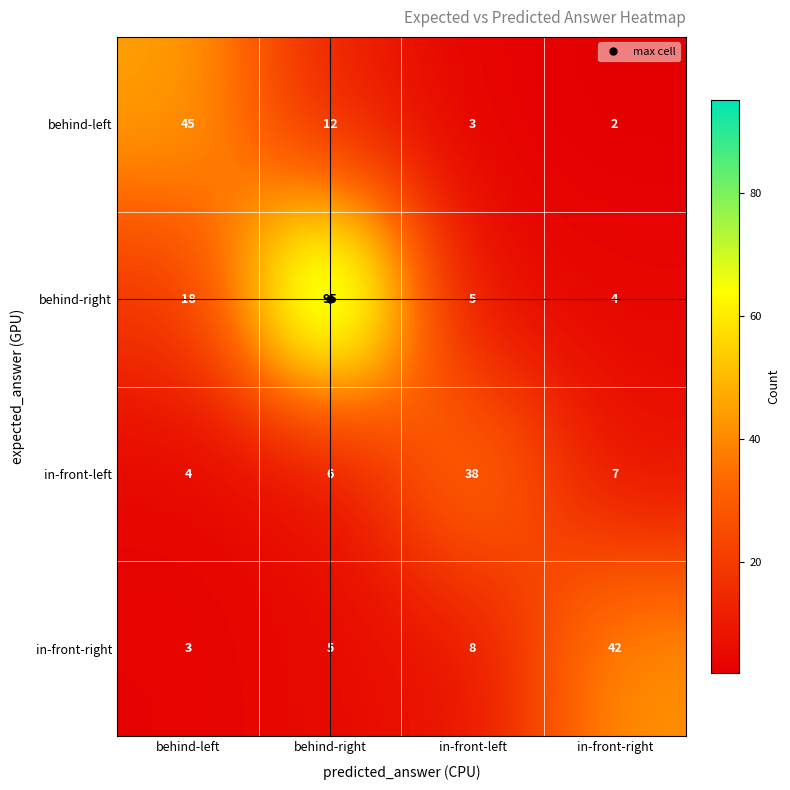

What is the difference between the highest and lowest values at behind-left?

42